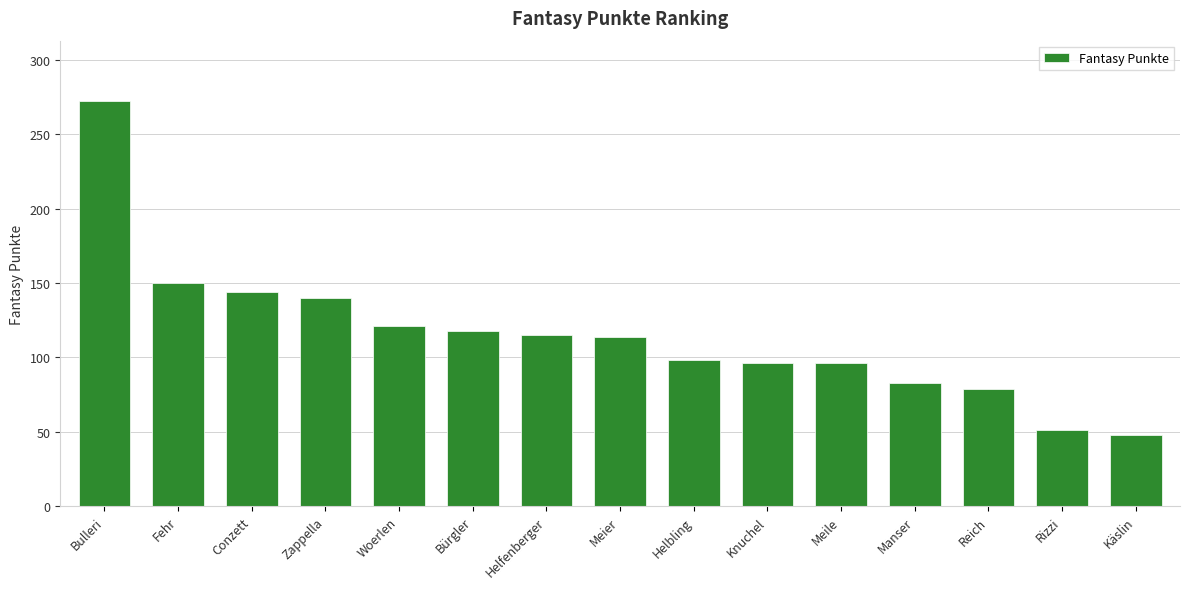

How many categories are shown in the chart?

15